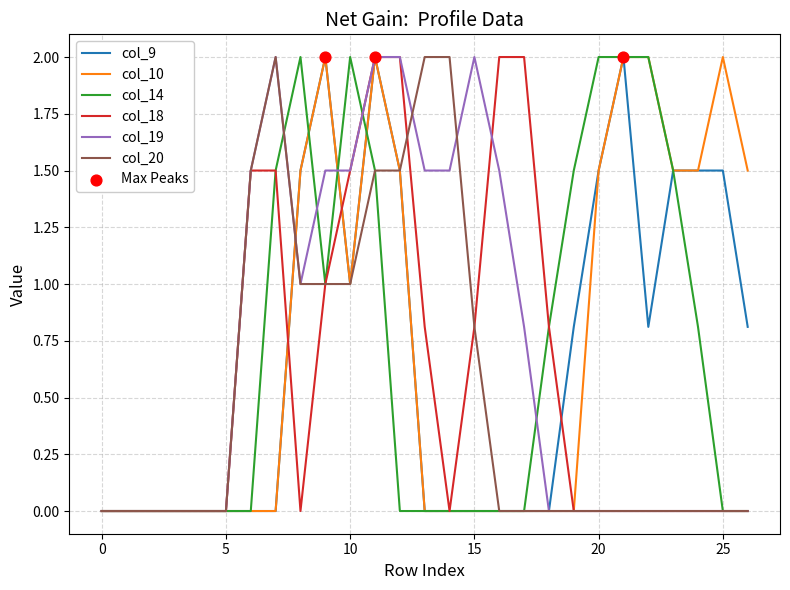

What is the highest value of the col_14 series?

2.0